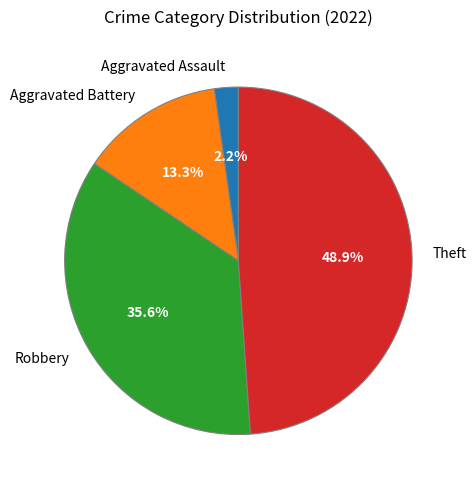

Count the number of slices in the pie.

4